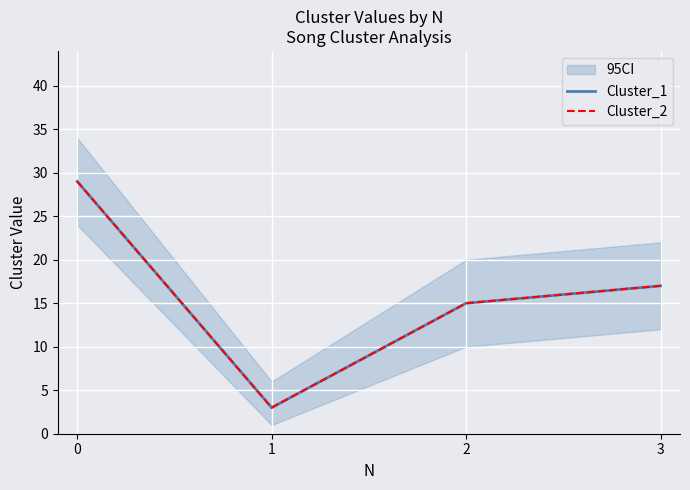

Rank the series by their maximum value, from highest to lowest.

Cluster_1, Cluster_2